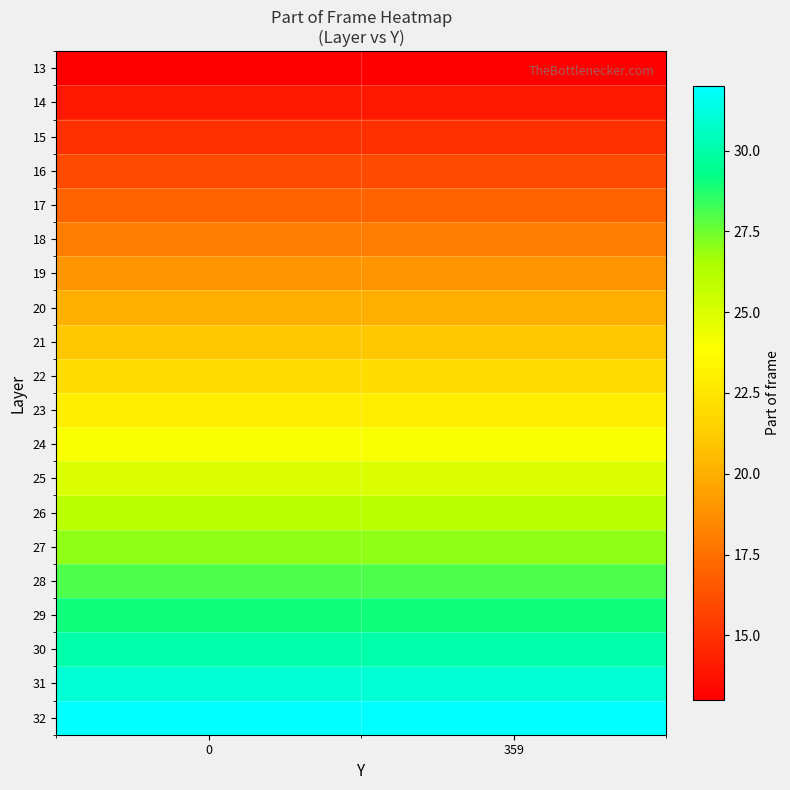

Rank the series at 0 from lowest to highest value.

13, 14, 15, 16, 17, 18, 19, 20, 21, 22, 23, 24, 25, 26, 27, 28, 29, 30, 31, 32